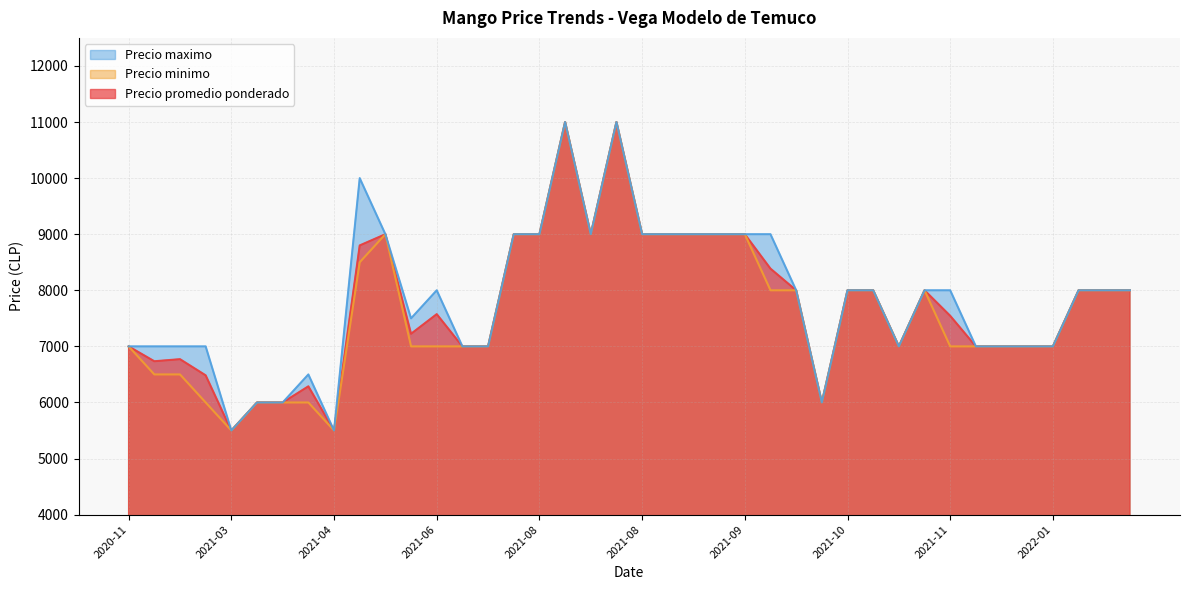

How many lines are shown in the chart?

3